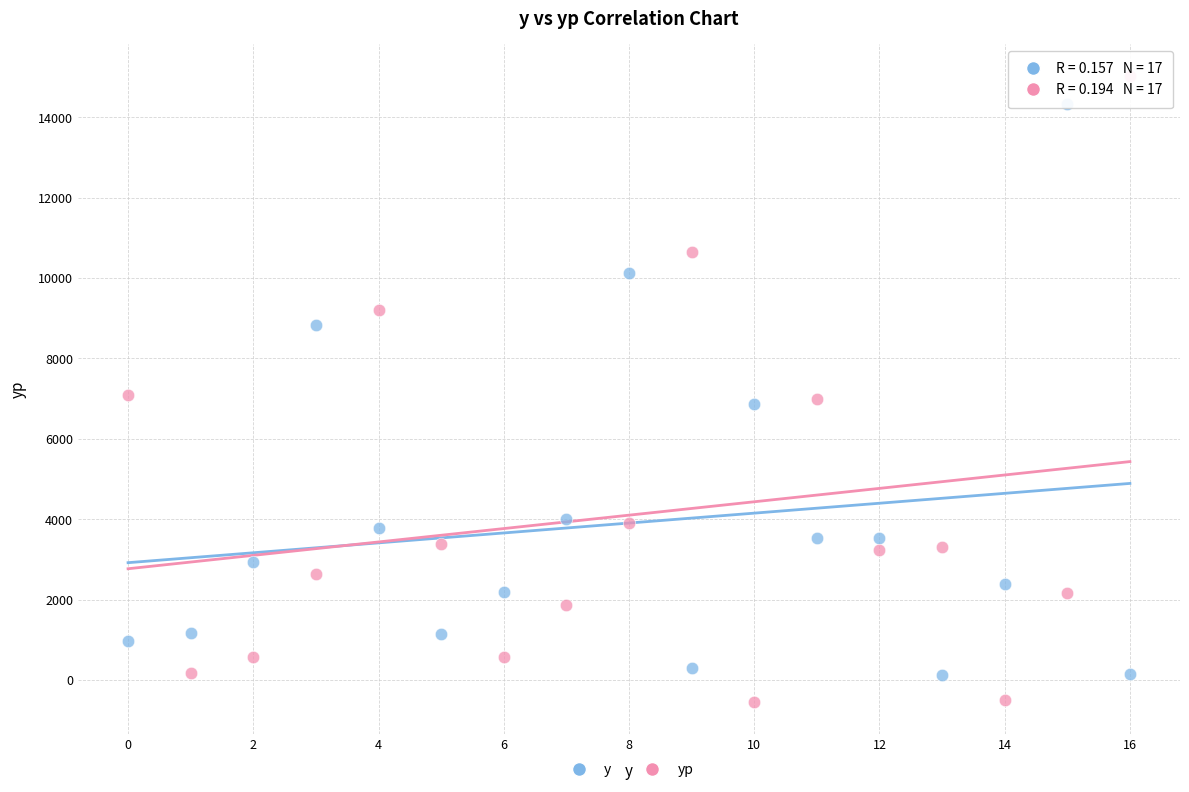

Which series contains the highest Y value?

yp